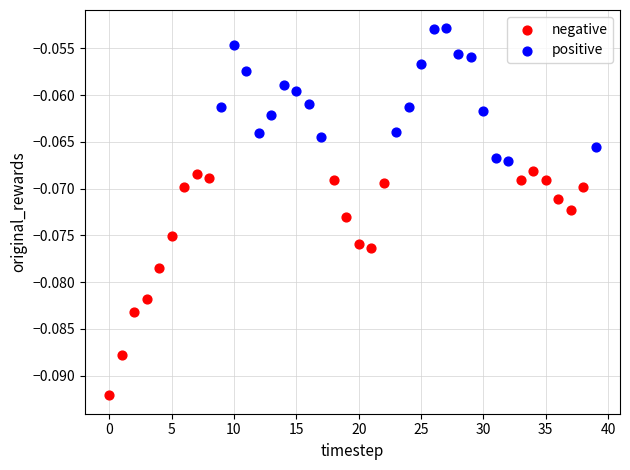

Which series reaches the minimum Y coordinate?

negative